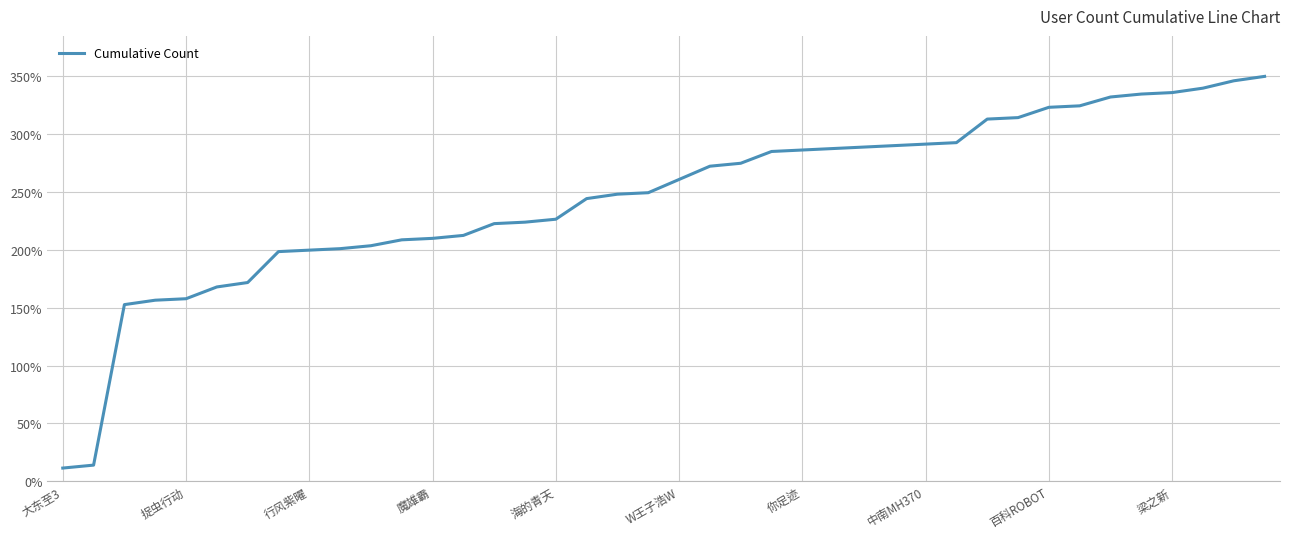

What is the difference between the maximum and minimum values?

338.5